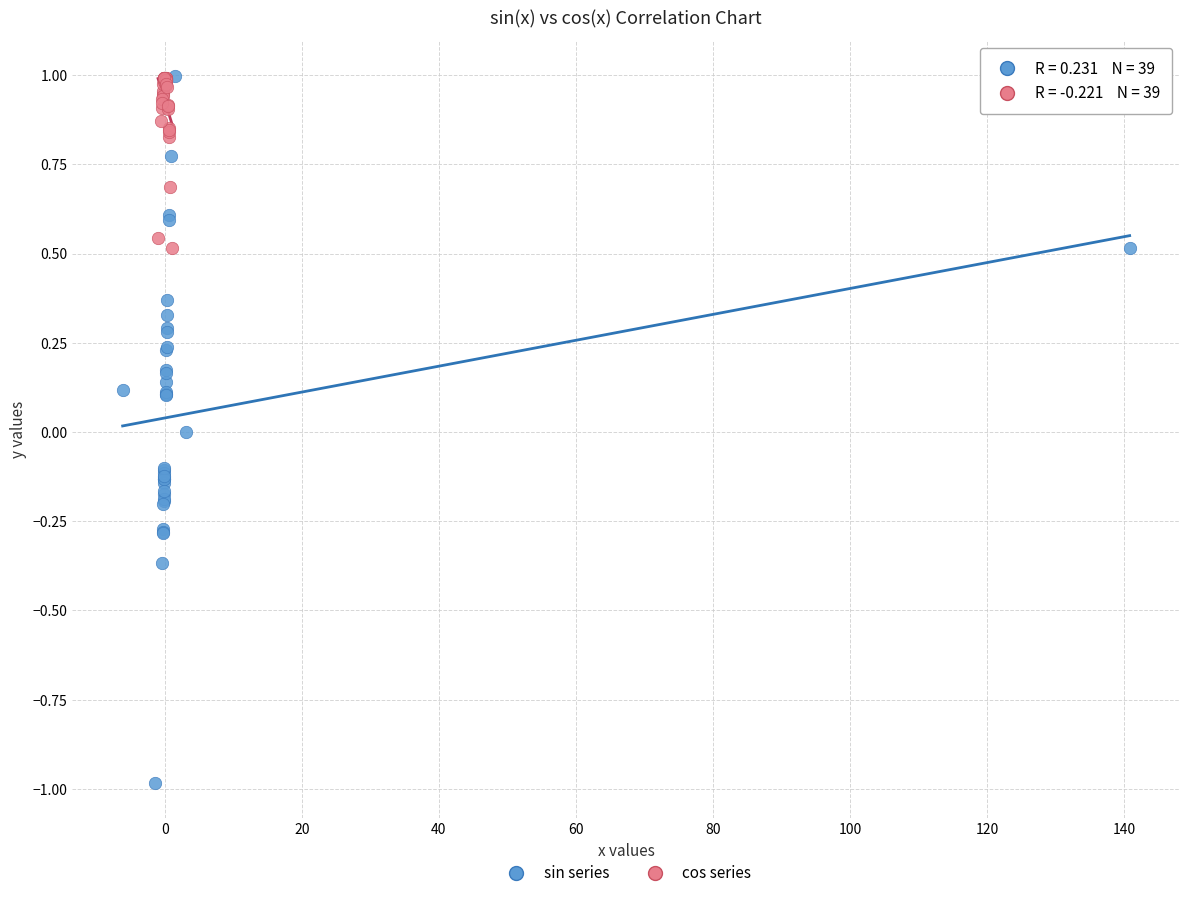

Which series contains the lowest Y value?

sin series